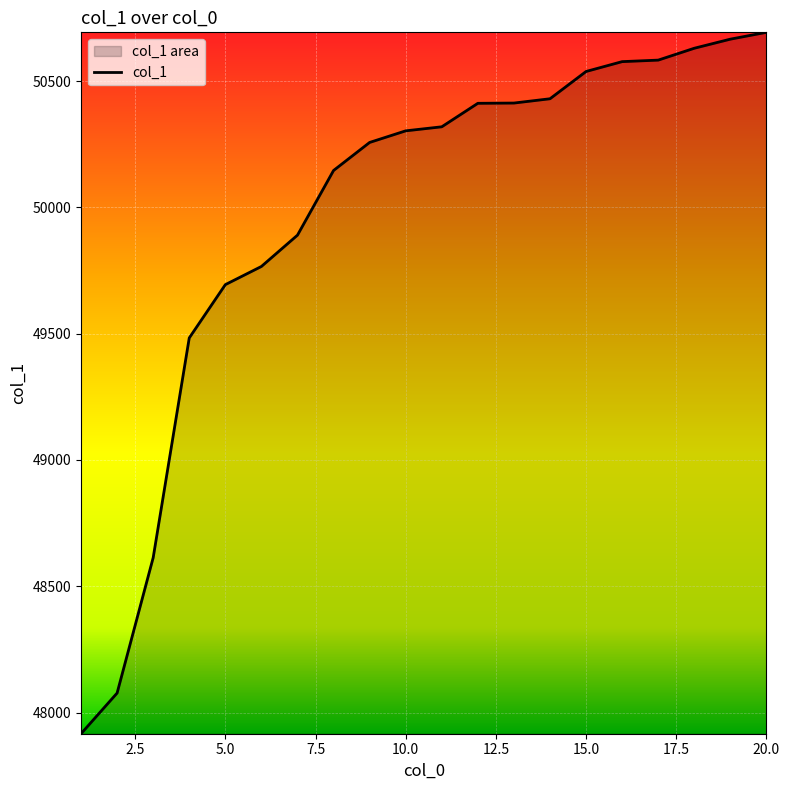

True or false: there are more than 0 points higher than both neighbors.

False